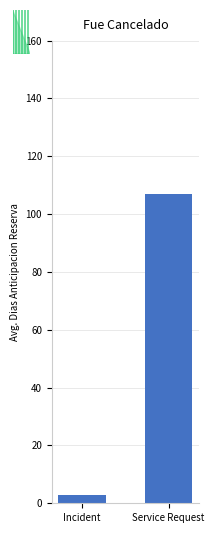

List the labels in order of value, smallest first.

Incident, Service Request